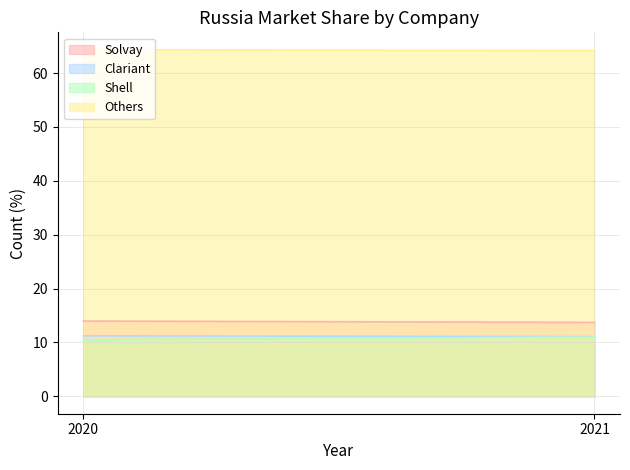

At how many categories does at least one series exceed 58?

2